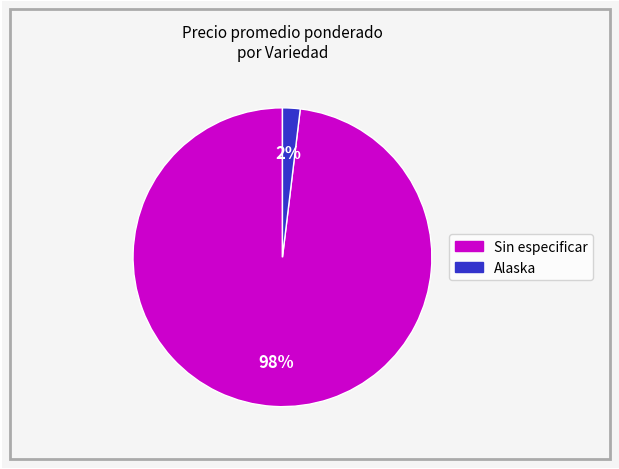

How many slices are in this pie chart?

2